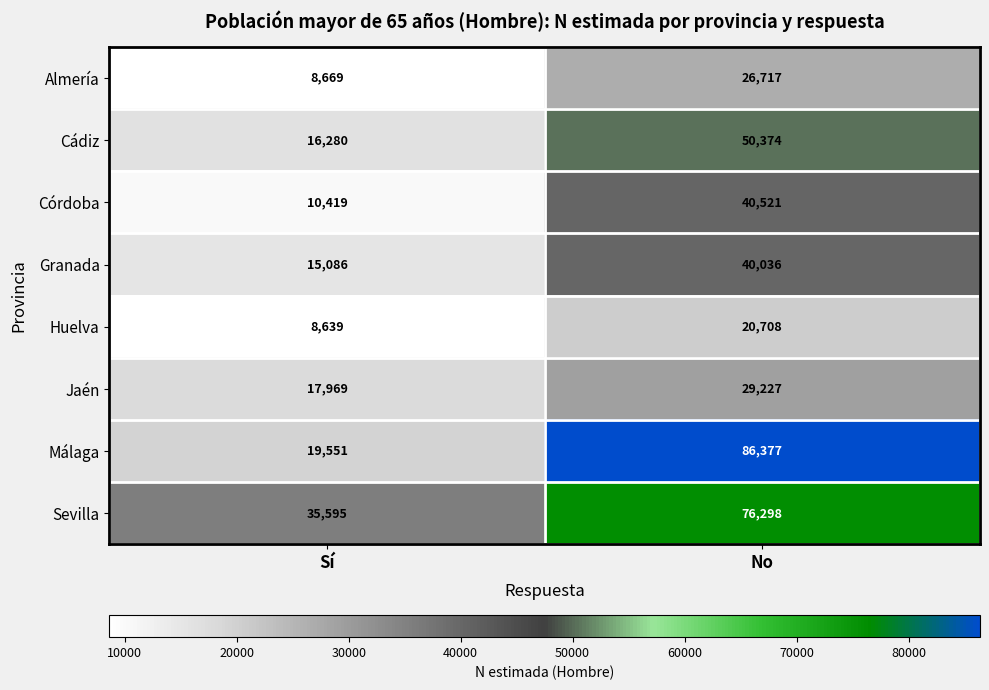

At how many categories does at least one series exceed 42403?

1